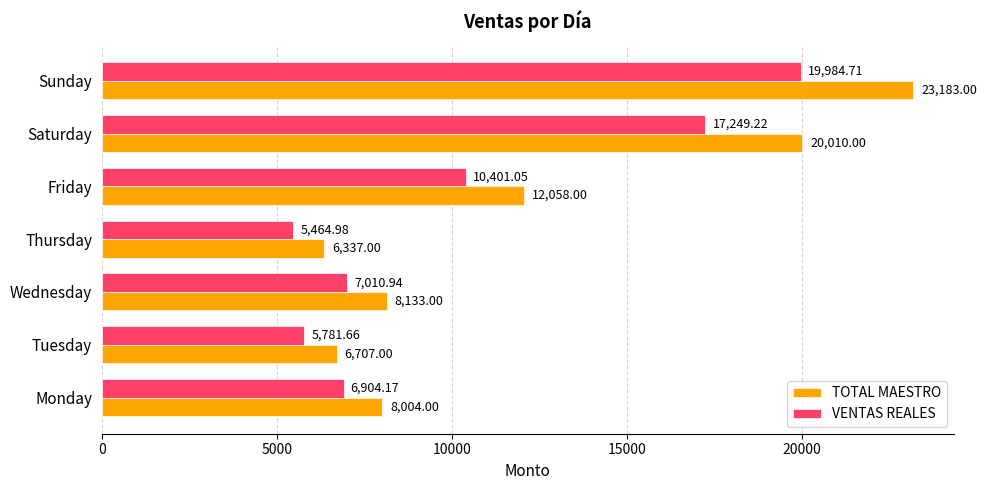

What is the average value of the VENTAS REALES series?

10399.5